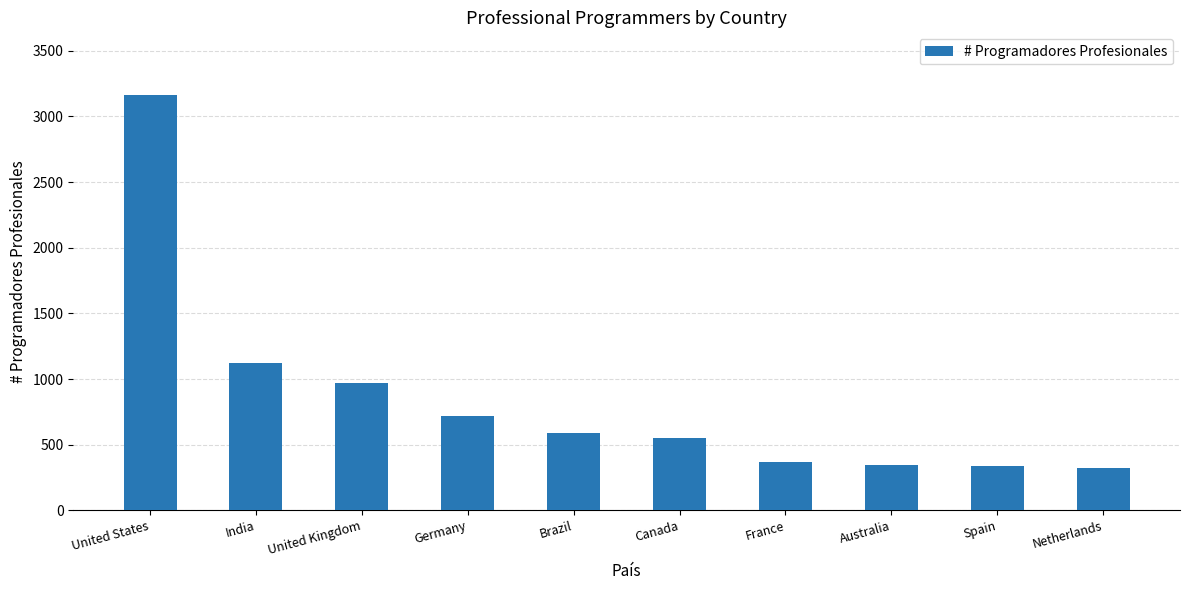

What is the label of the 6th bar from the right?

Brazil